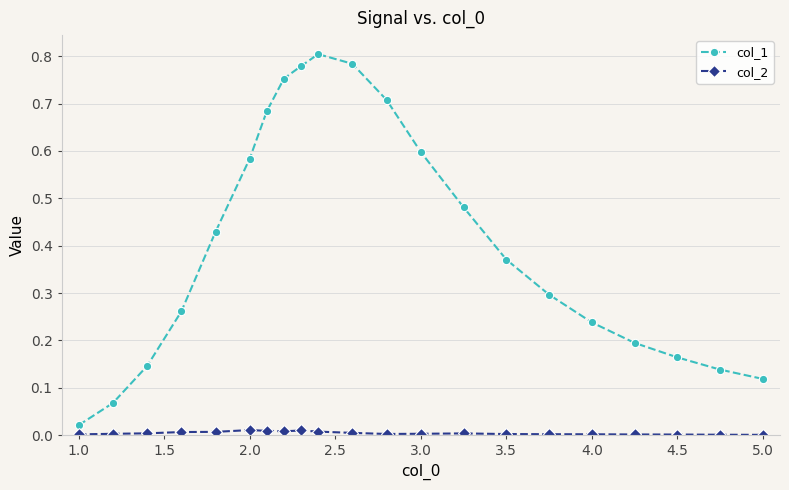

Rank the series by their average value, from lowest to highest.

col_2, col_1